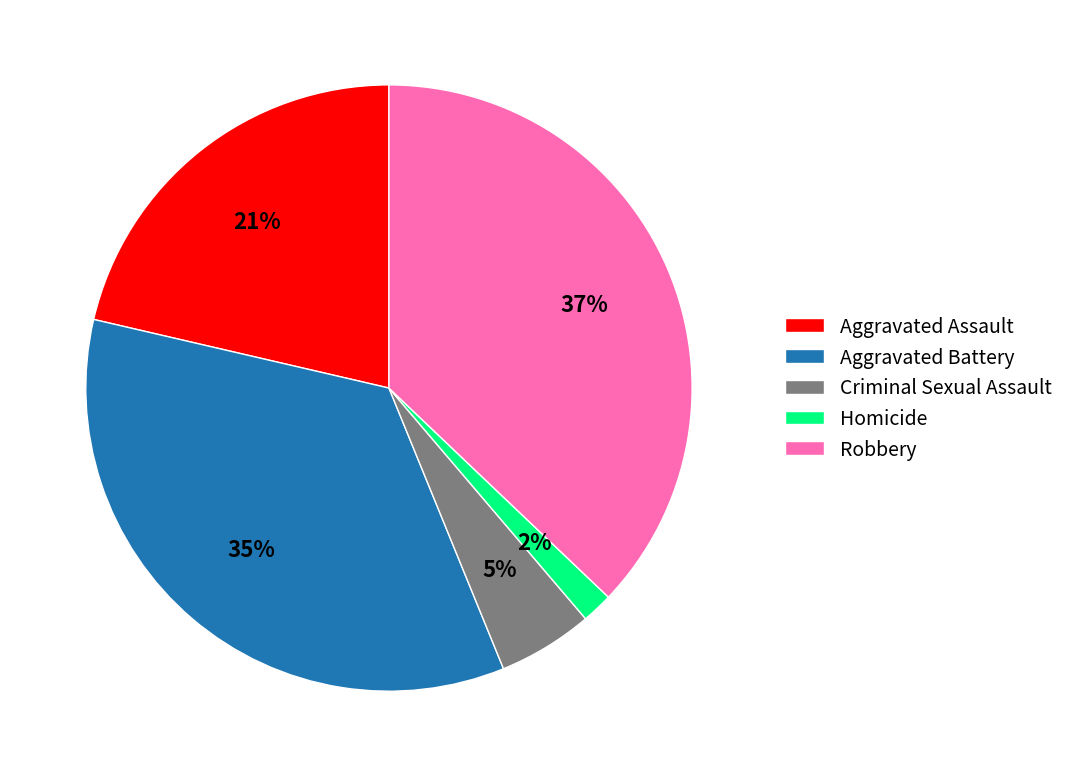

True or false: Aggravated Battery accounts for 45% of the total.

False